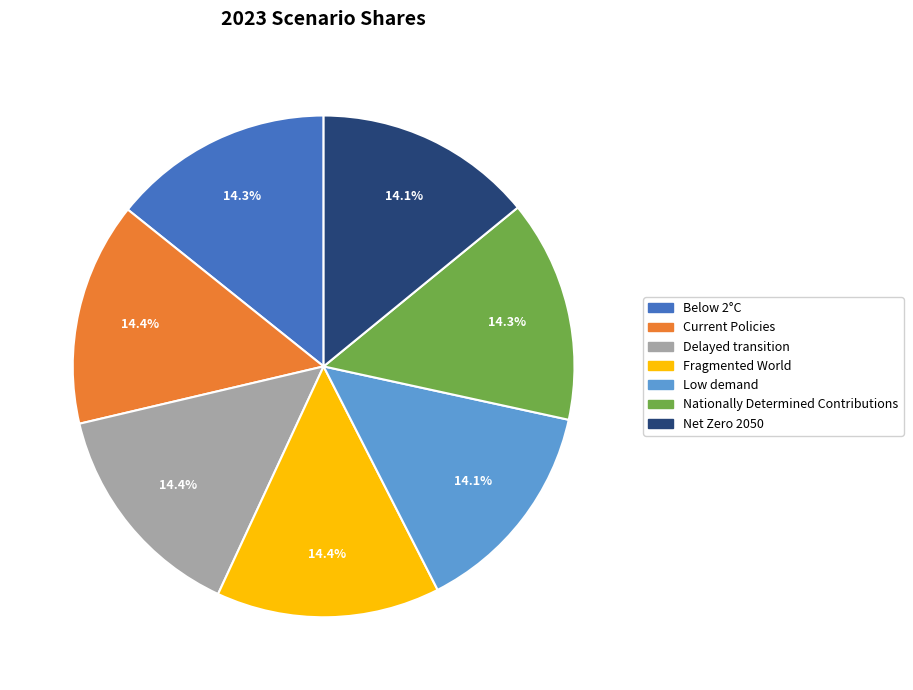

What percentage is NOT represented by Low demand?

85.9%